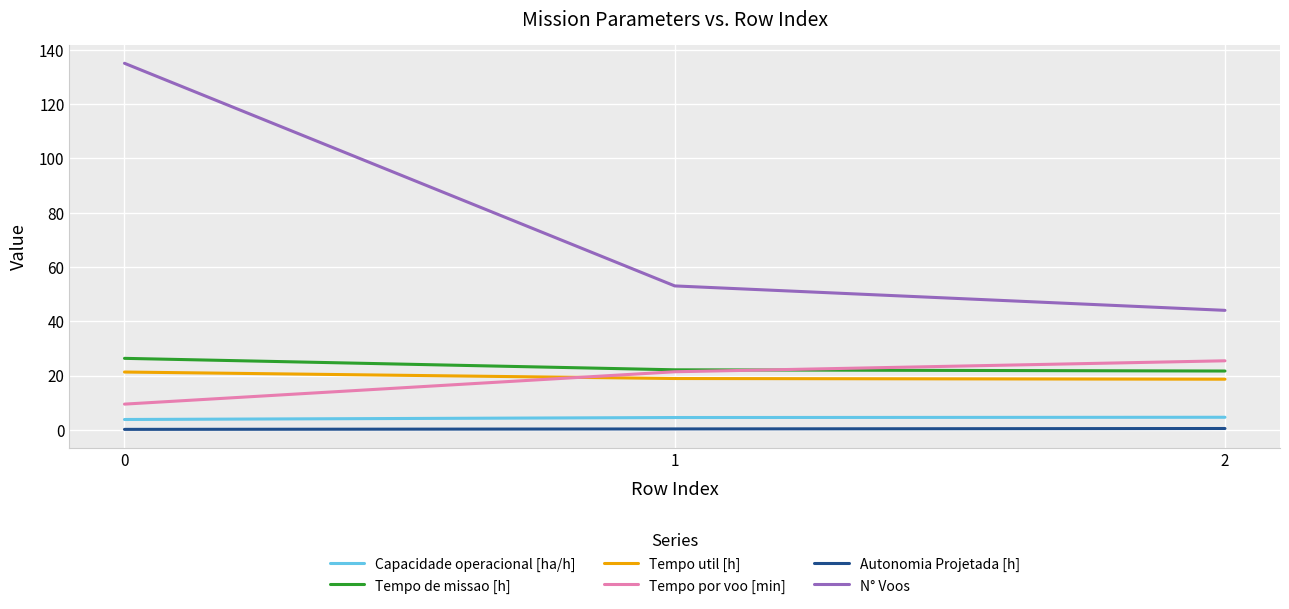

Is the value of N° Voos at 0 greater than the value of Tempo por voo [min] at 0?

Yes